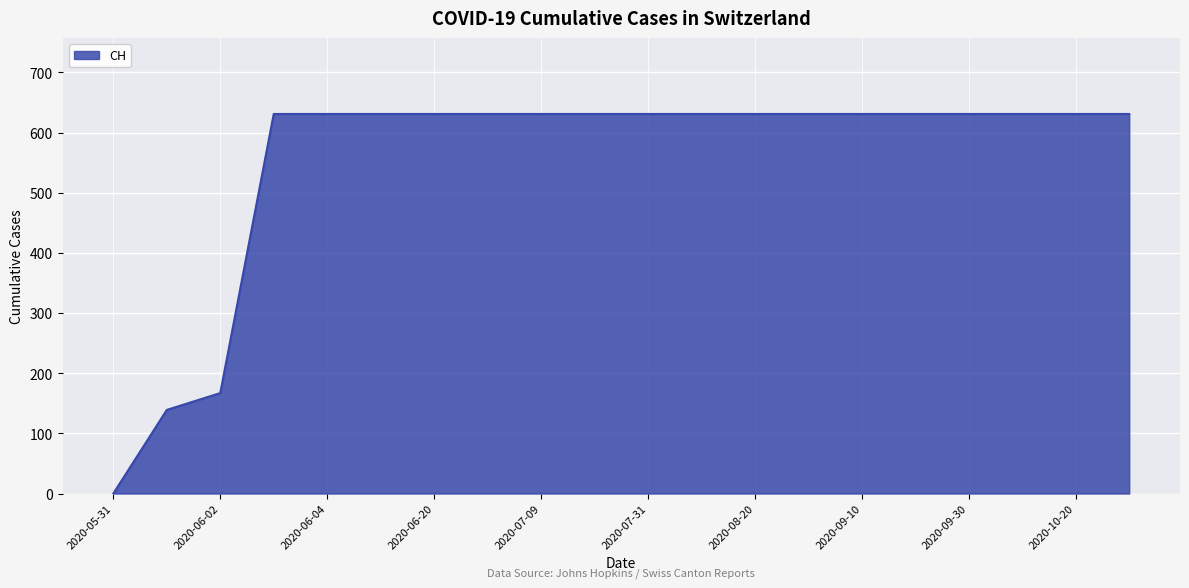

What is the maximum value shown in the chart?

631